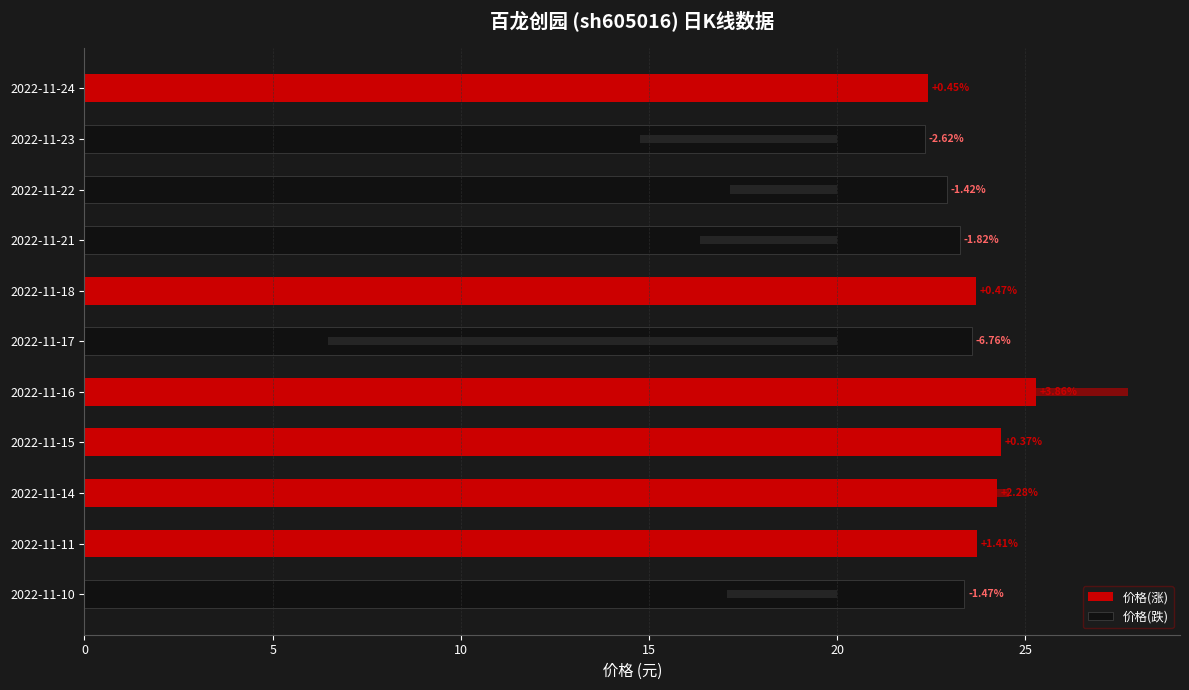

Does the chart contain any negative values?

No